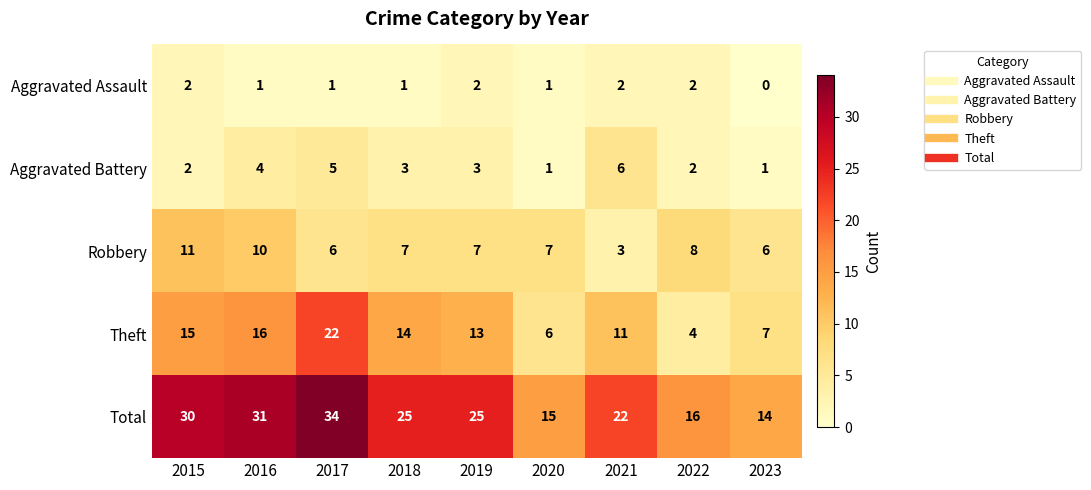

Is it true that Total equals 8 at 2018?

False